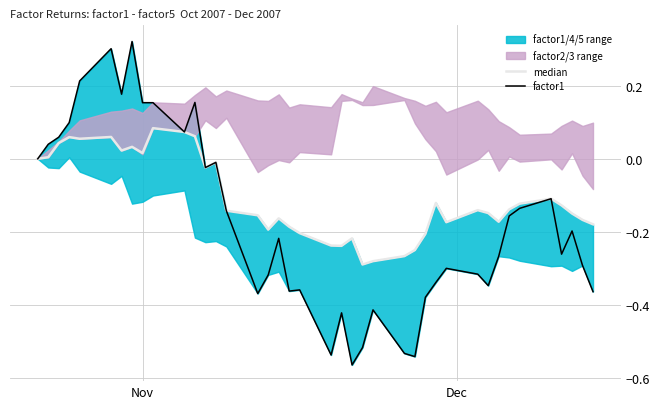

Is the value of factor1 at 32 greater than the value of median at 30?

No